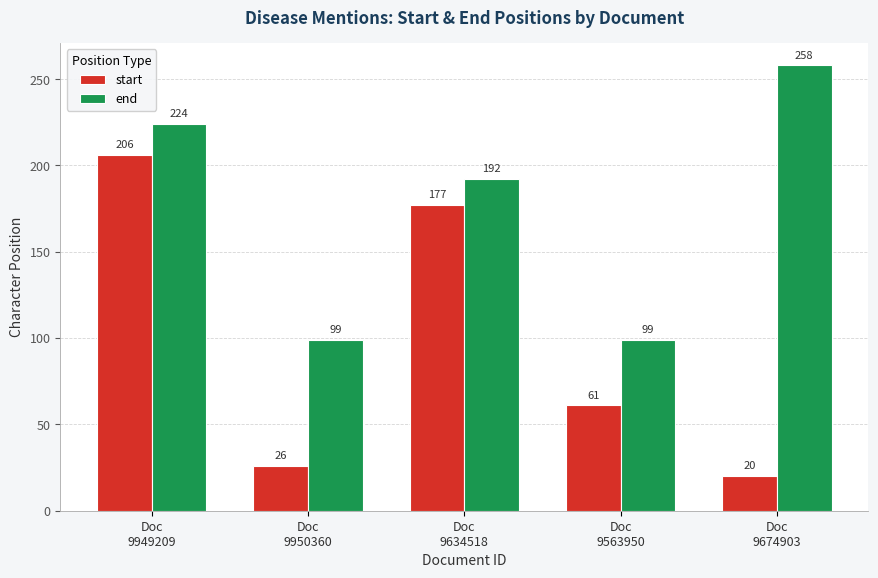

Reading left to right, list all the values displayed in this chart.

start: 206	26	177	61	20
end: 224	99	192	99	258